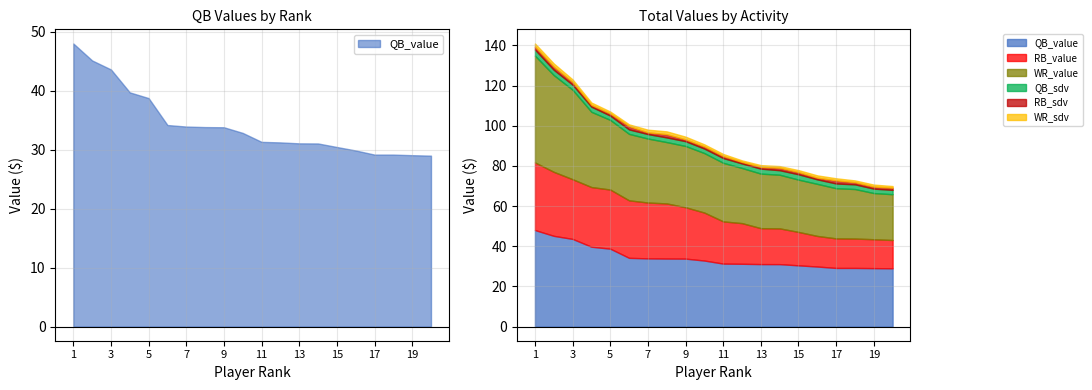

Does the chart have visible grid lines?

Yes